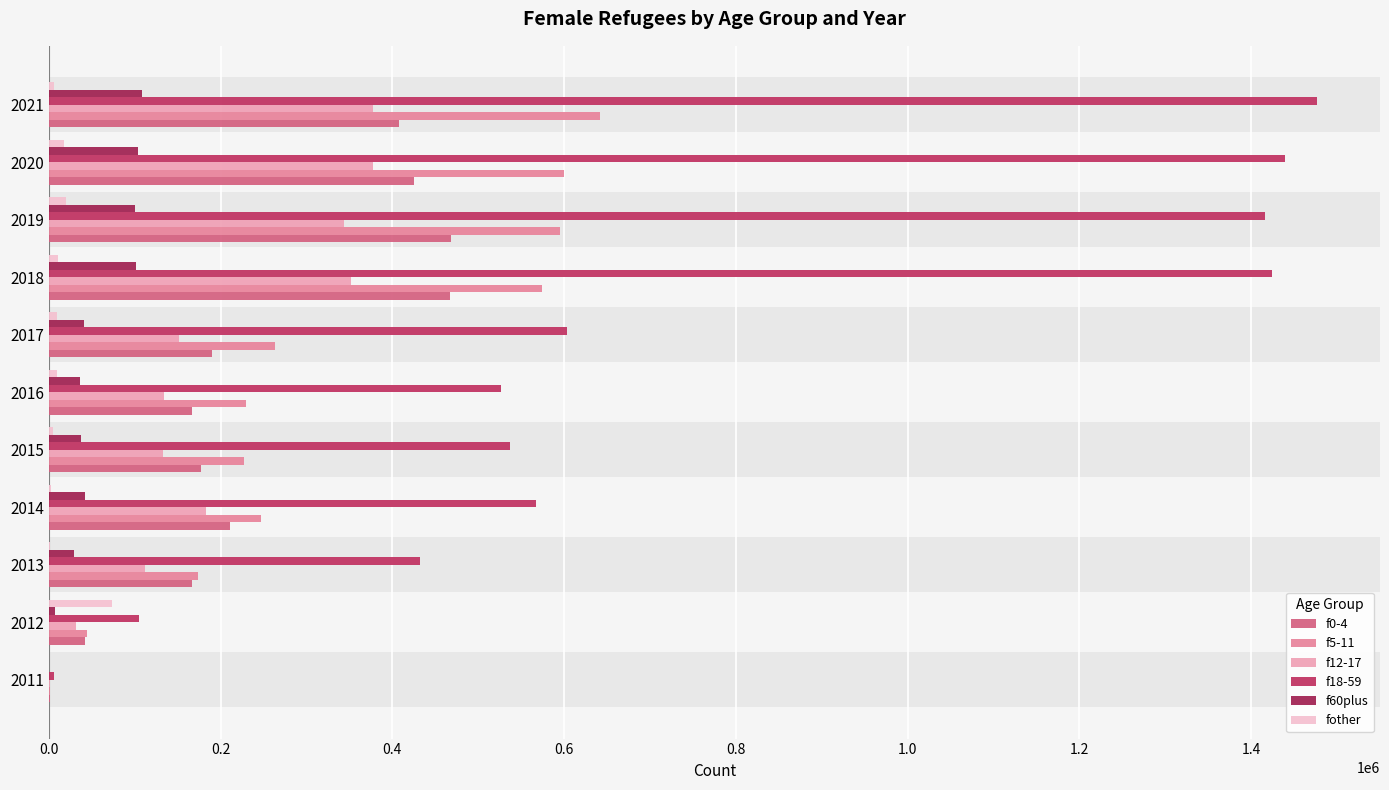

The f0-4 series shows 643490 at 2018. True or false?

False